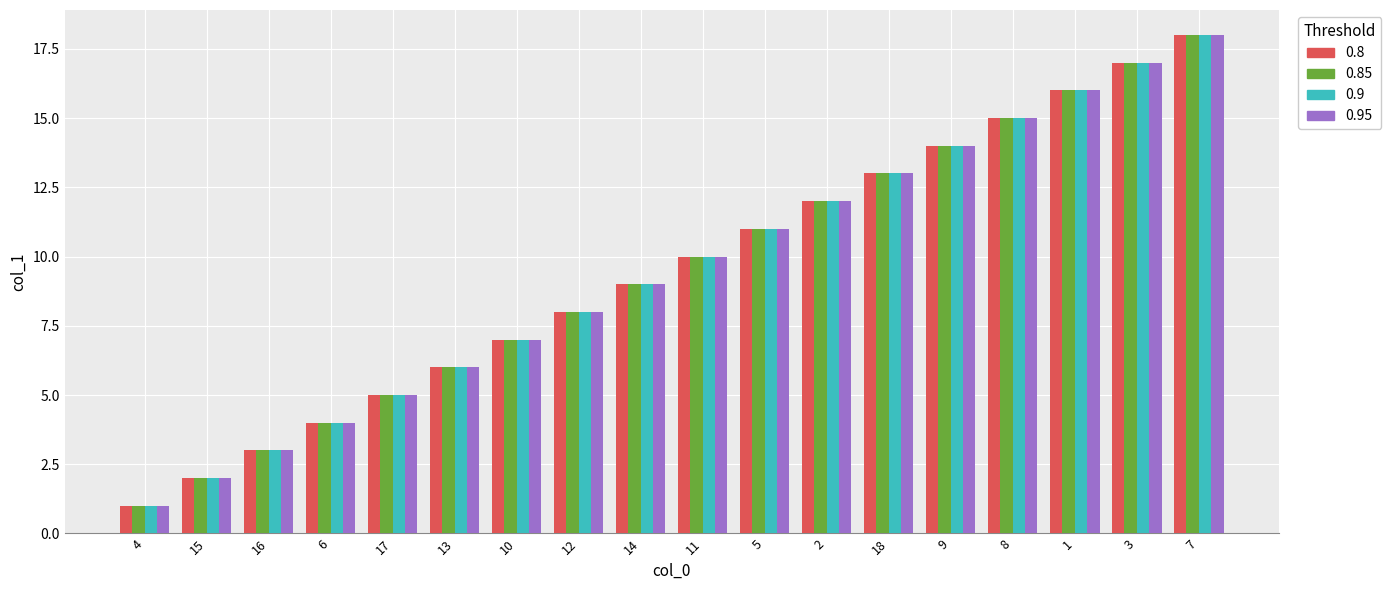

What is the sum of all 0.95 values?

171